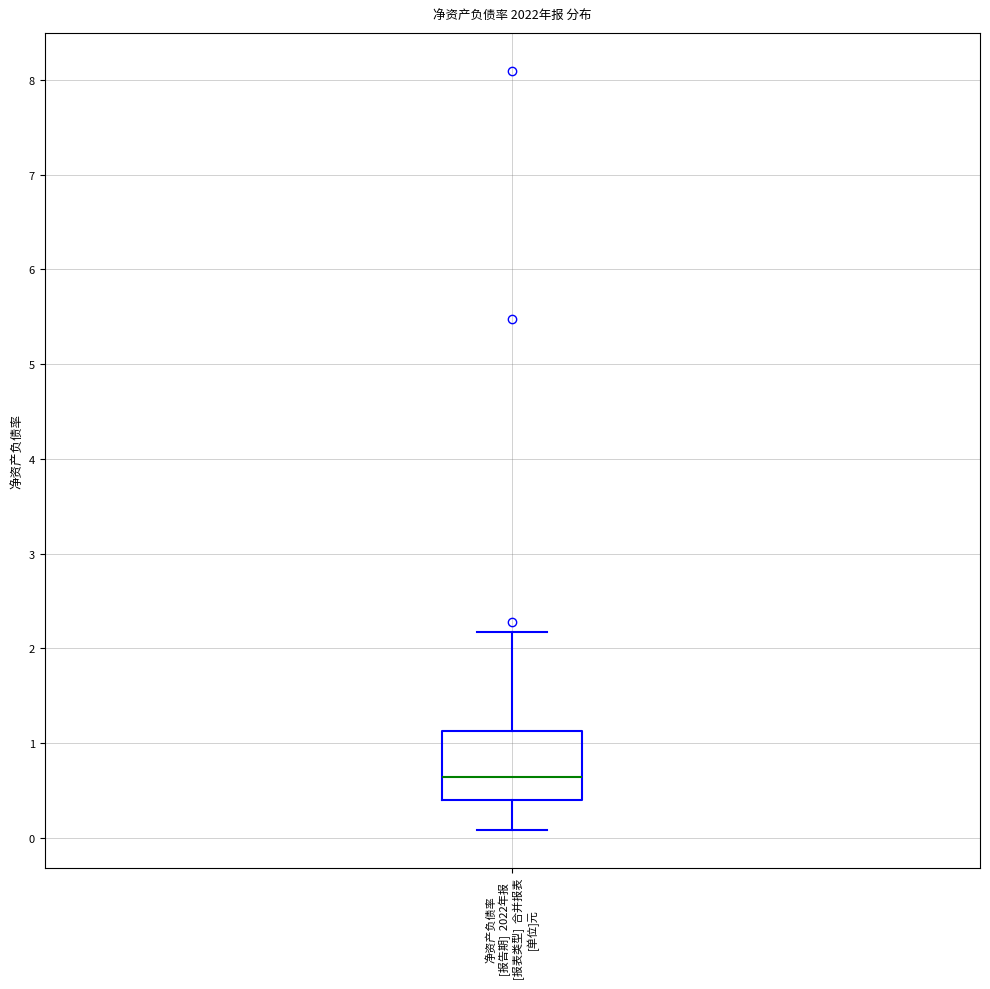

Read this box plot against the y-axis: the position of the median line, the range covered by the box, and the ends of both whiskers. The values are not printed on the chart, so give them approximately, as read against the axis.

median 0.6, box 0.4 to 1.1, whiskers 0.1 to 2.2